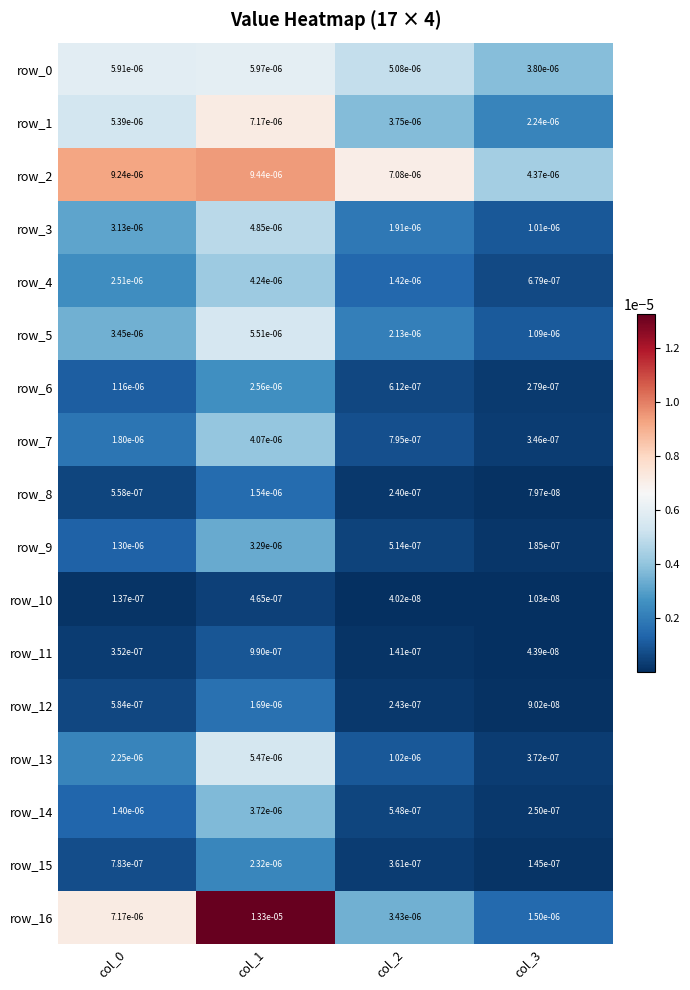

Is the value of row_2 at col_1 greater than the value of row_3 at col_0?

Yes